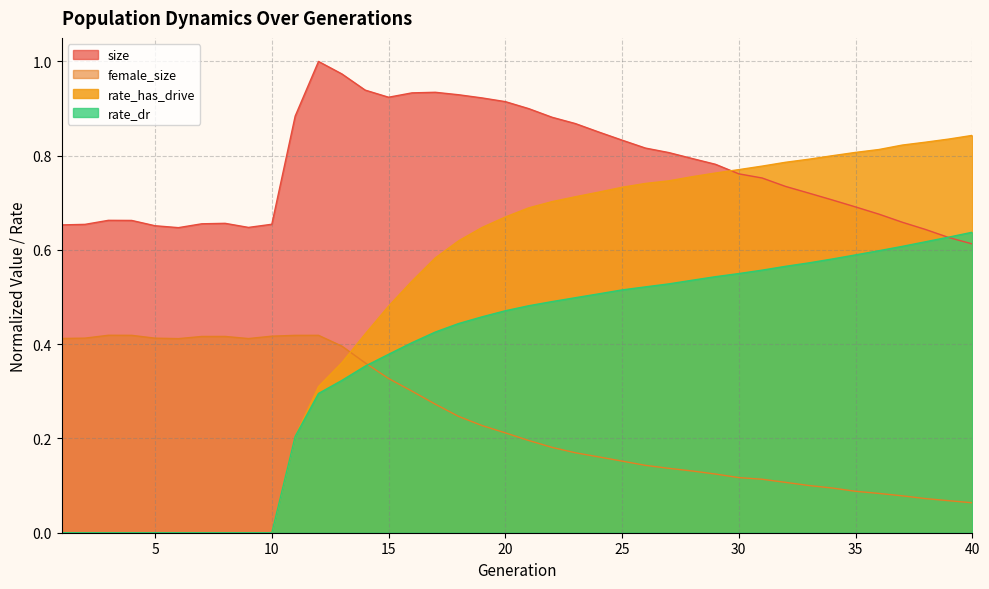

True or false: size and female_size cross at least once.

False